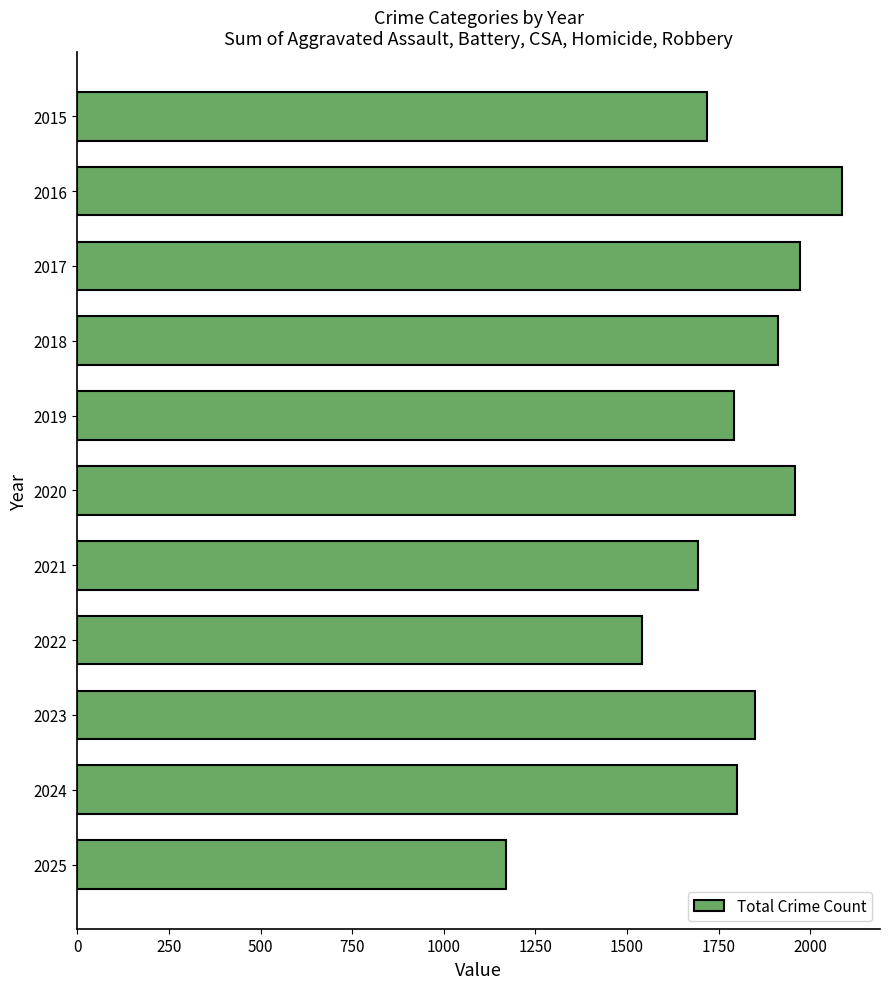

Is it true that the value at 2018 is 1230?

False